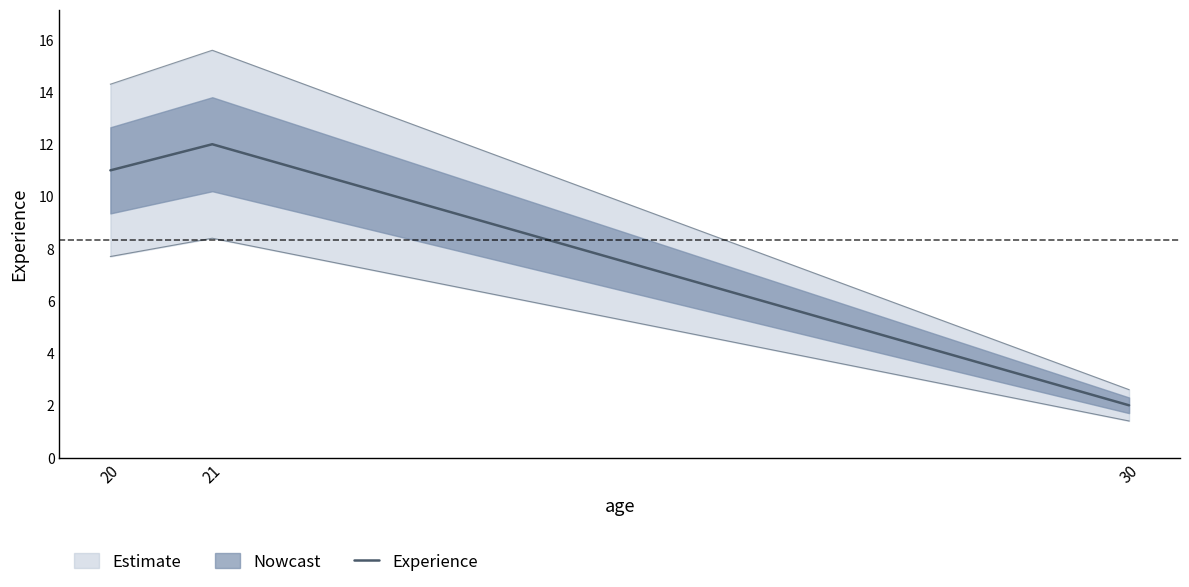

Where does the data first go above 11?

21